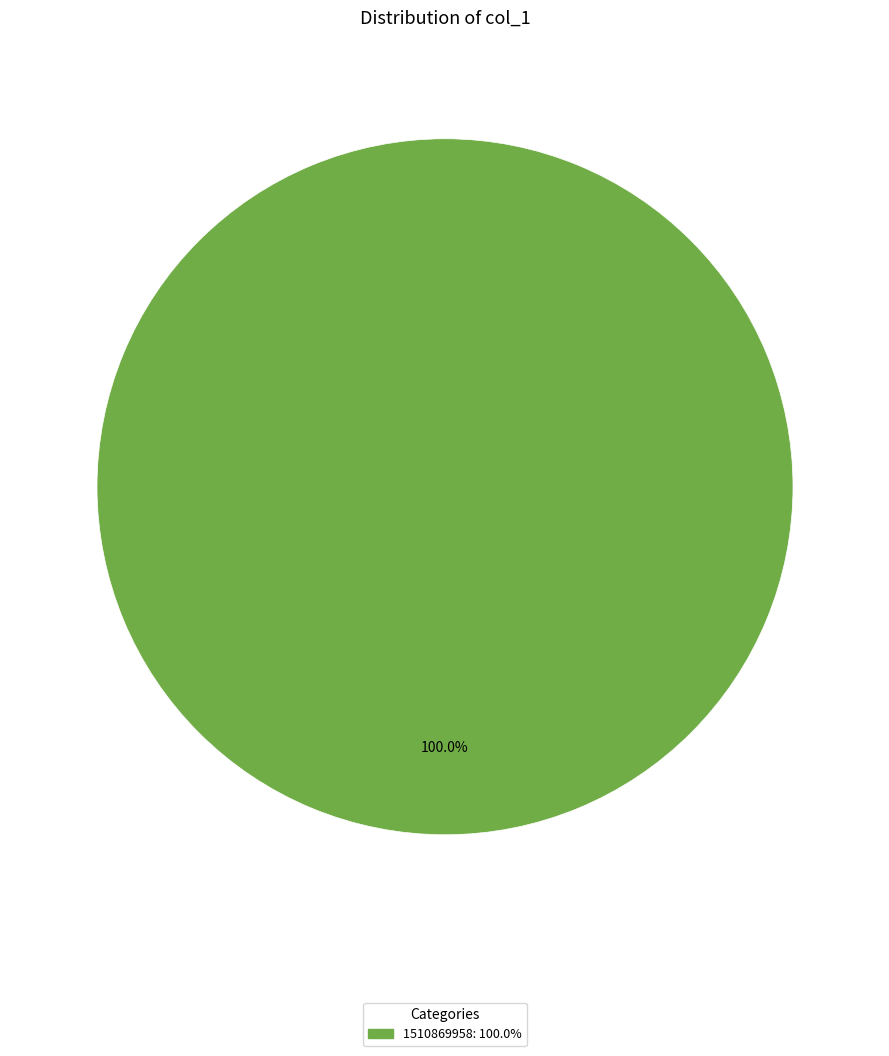

Is there any slice that represents more than half of the pie?

Yes